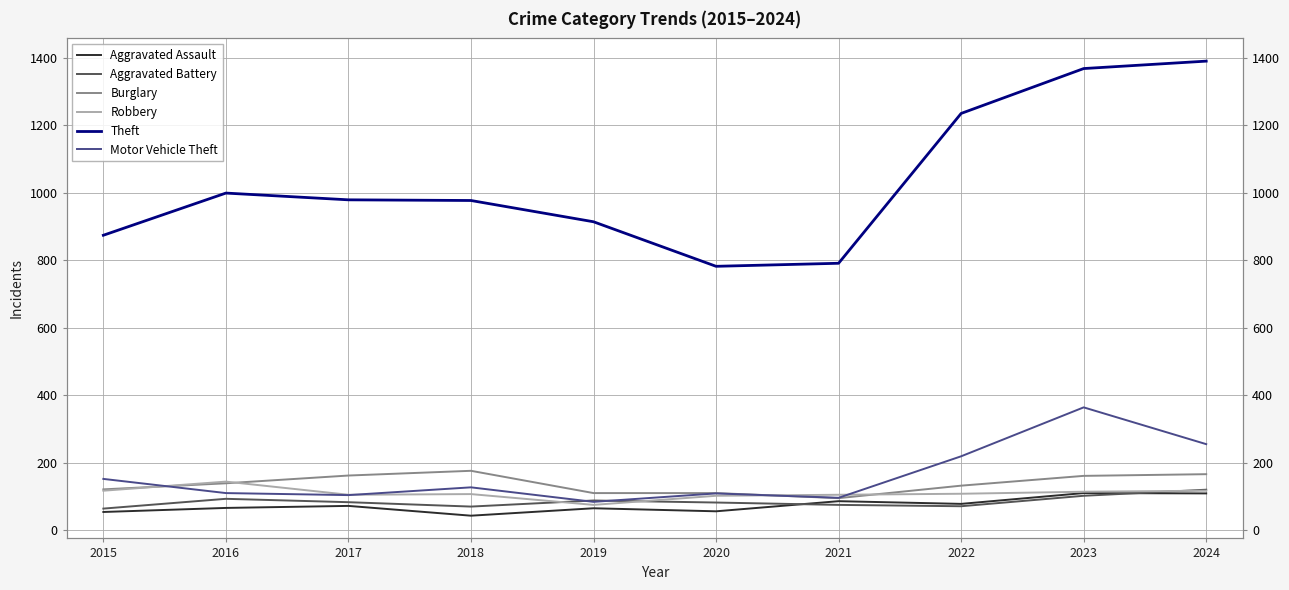

Which series has the largest range (max minus min)?

Theft